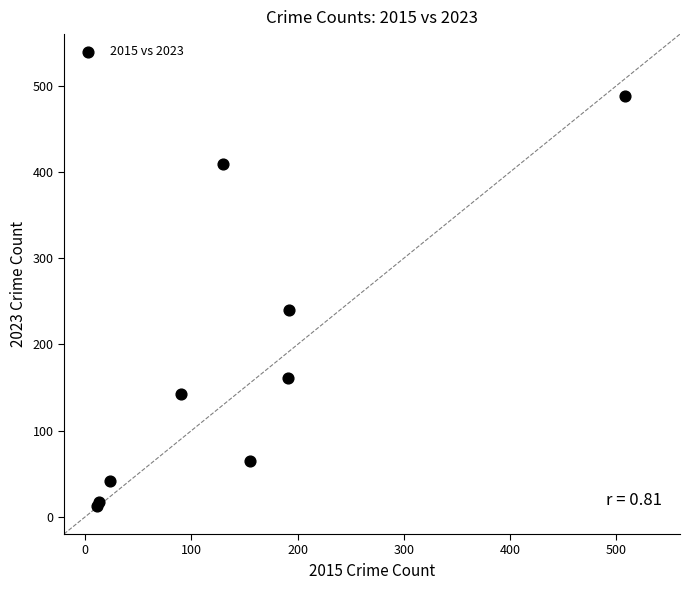

What Y value in the scatter plot is closest to 250?

240